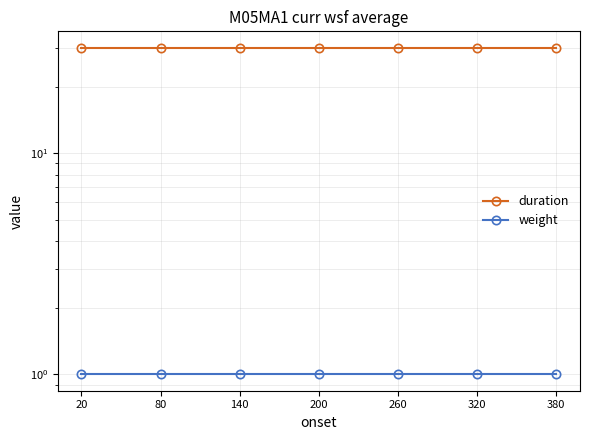

Which category has the lowest value in the weight series?

20